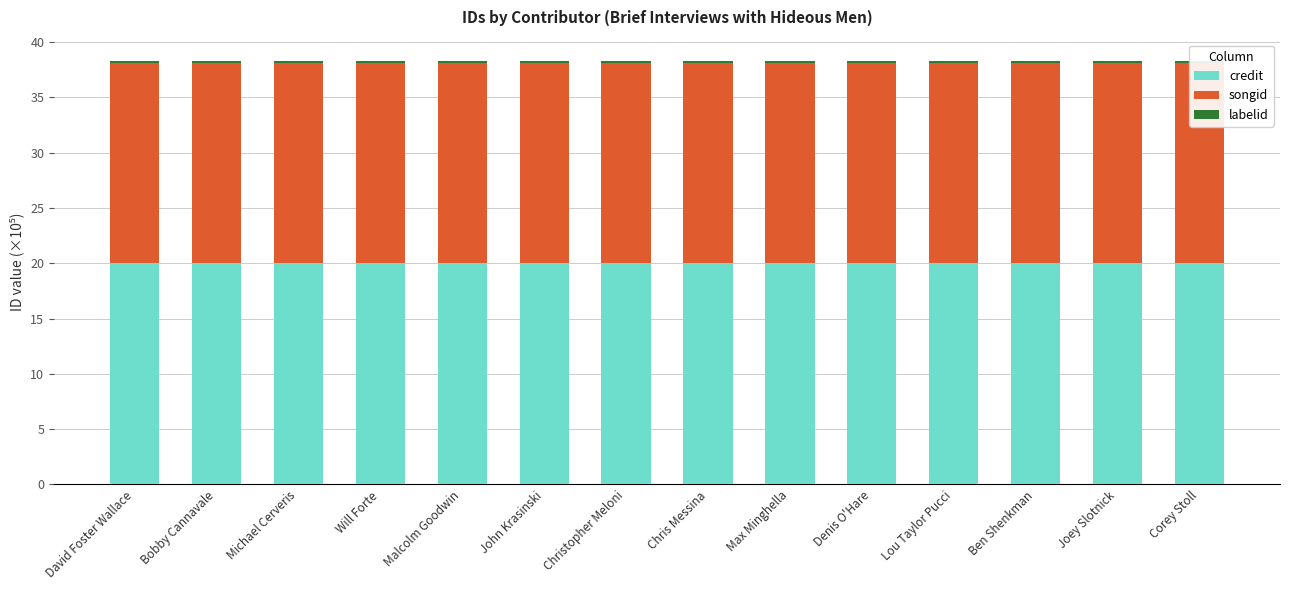

Which series changed the most between John Krasinski and Corey Stoll?

credit